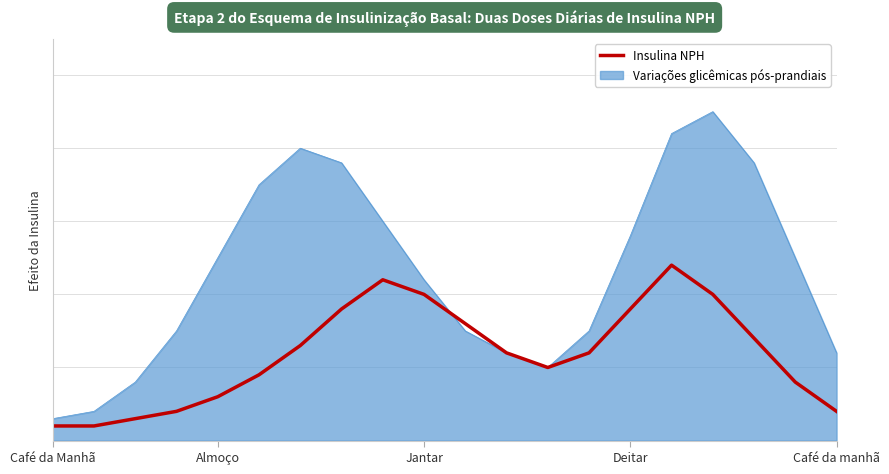

Is this an area chart (filled region under the line)?

Yes